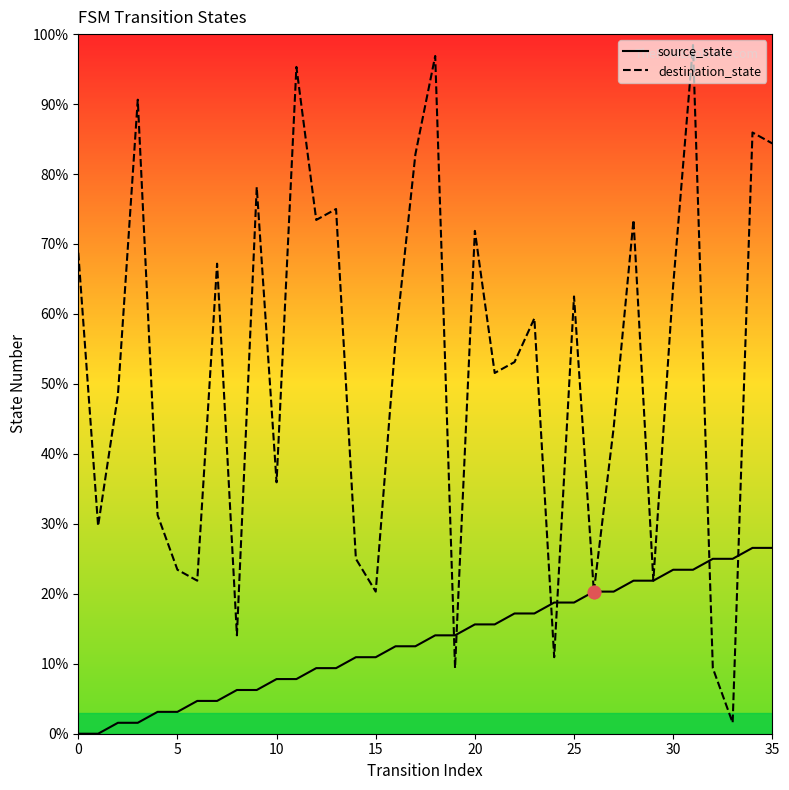

At which category is the sum across all series the highest?

31